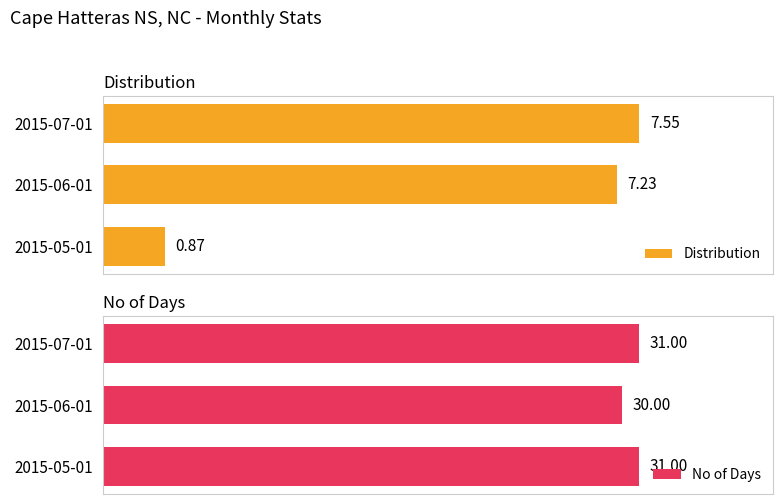

Which series has the largest total across all categories?

No of Days